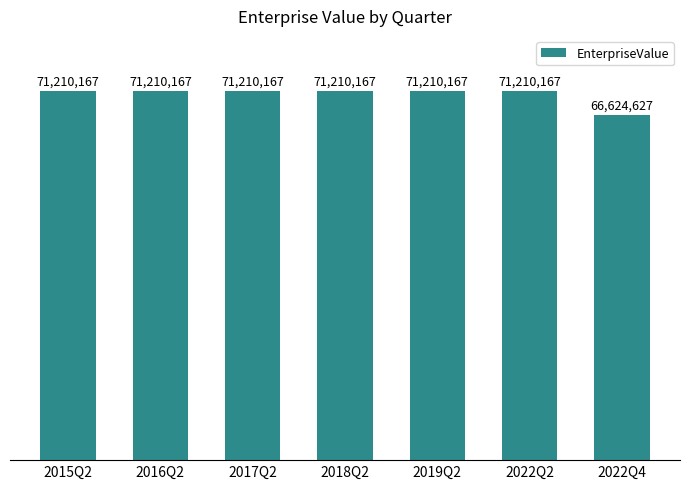

Does the chart contain any negative values?

No